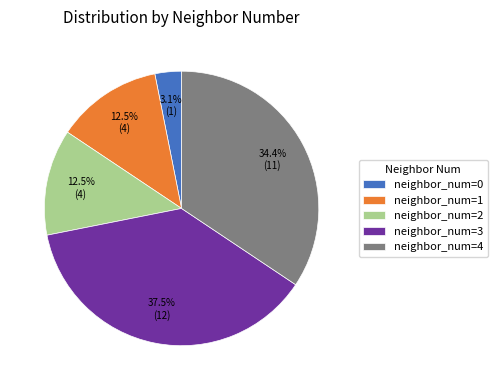

Which slice is the largest?

neighbor_num=3